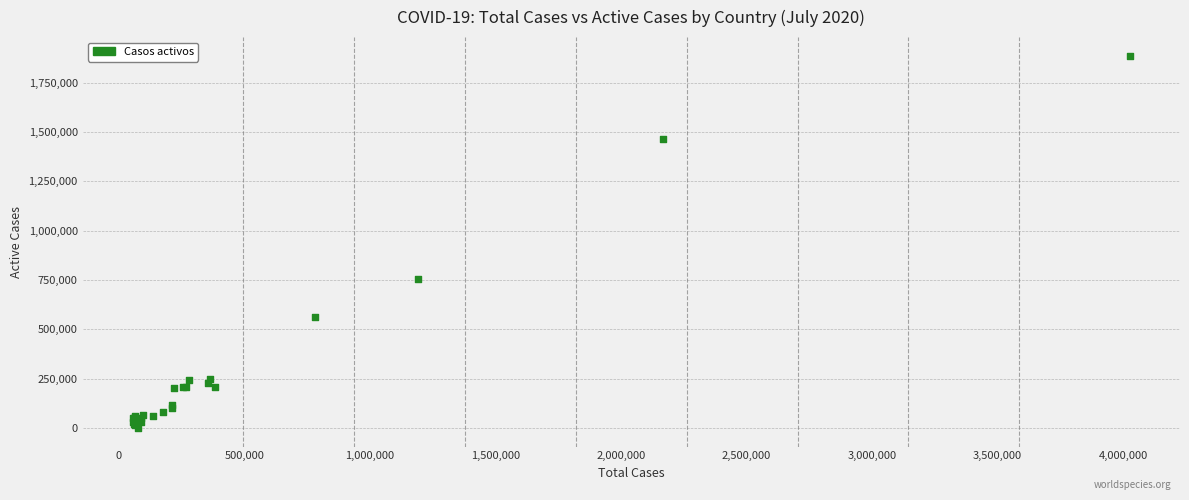

What Y value in the scatter plot is closest to 943291?

753050